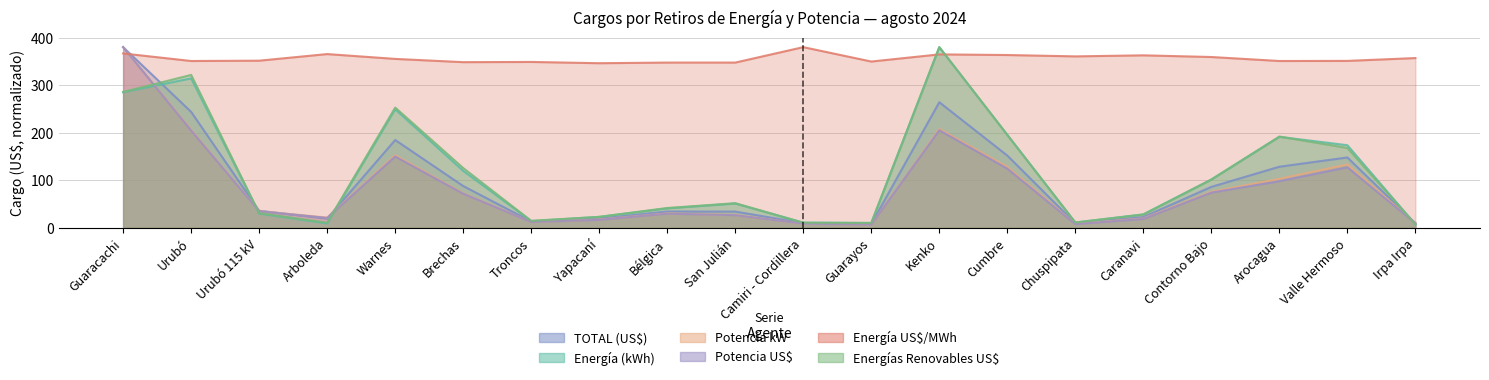

What is the value of the TOTAL (US$) point at the 2nd from the left?

243.8